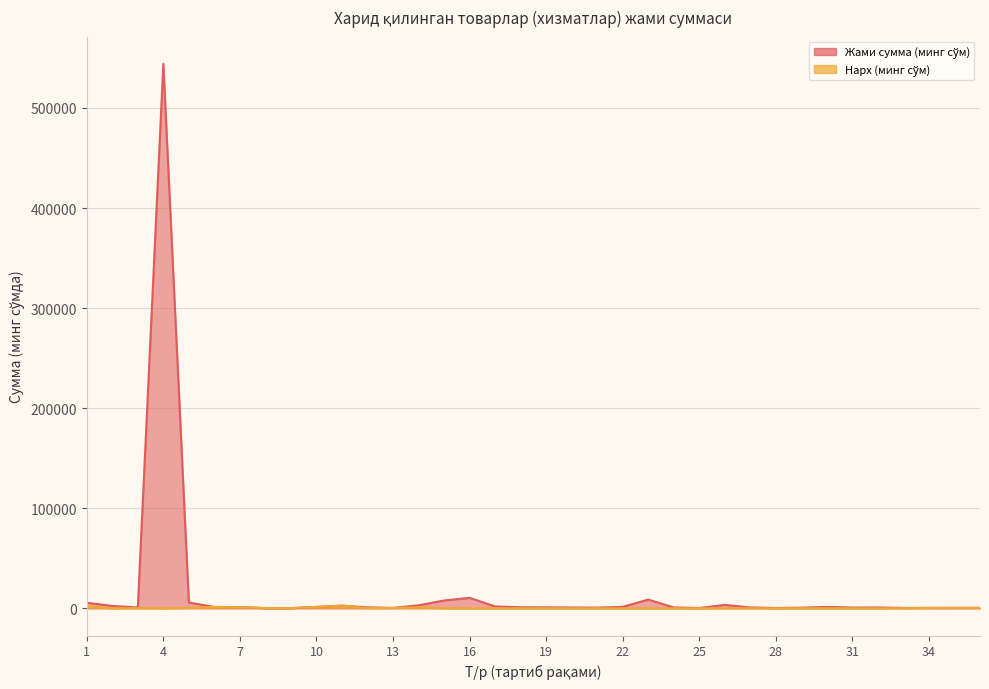

Which has a higher value, 7 or 1?

1